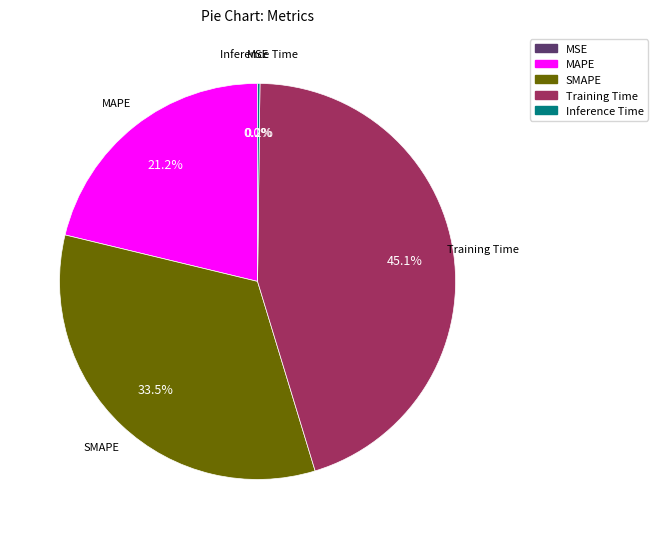

Which category has the biggest portion of the pie?

Training Time